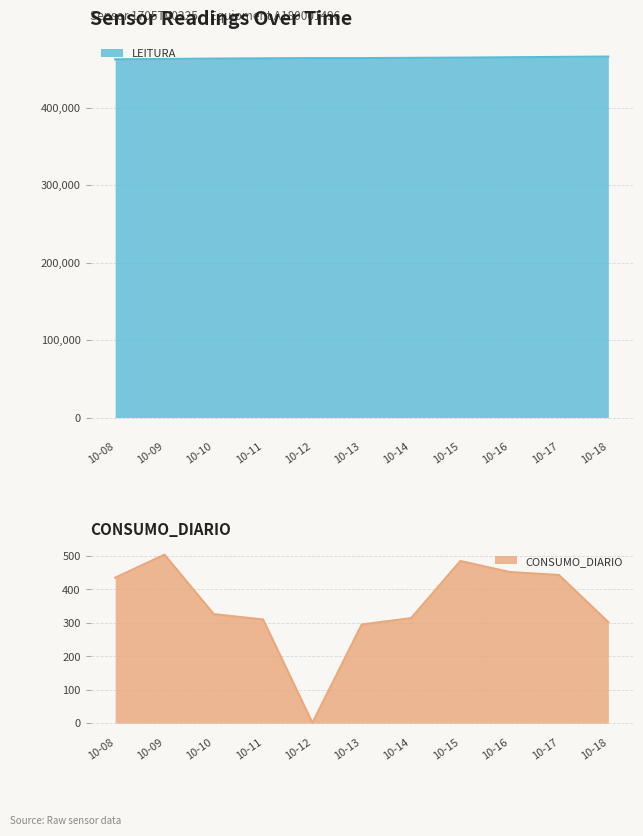

How many data points in LEITURA are above 463860?

5